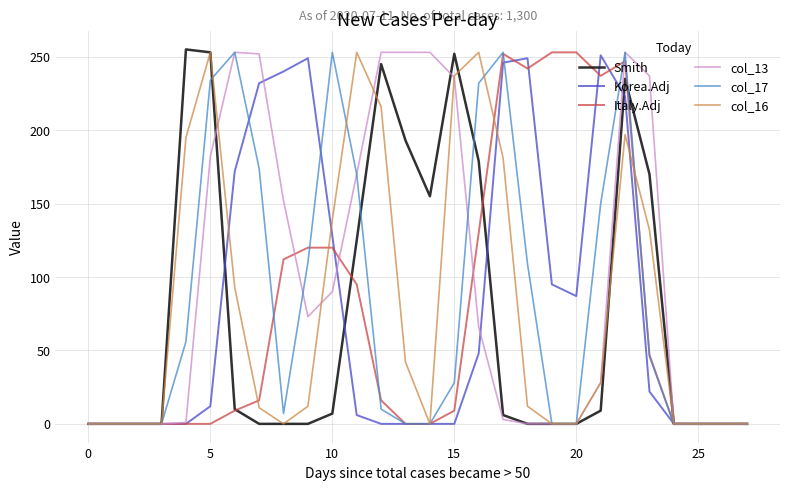

Which series has the largest total across all categories?

col_13